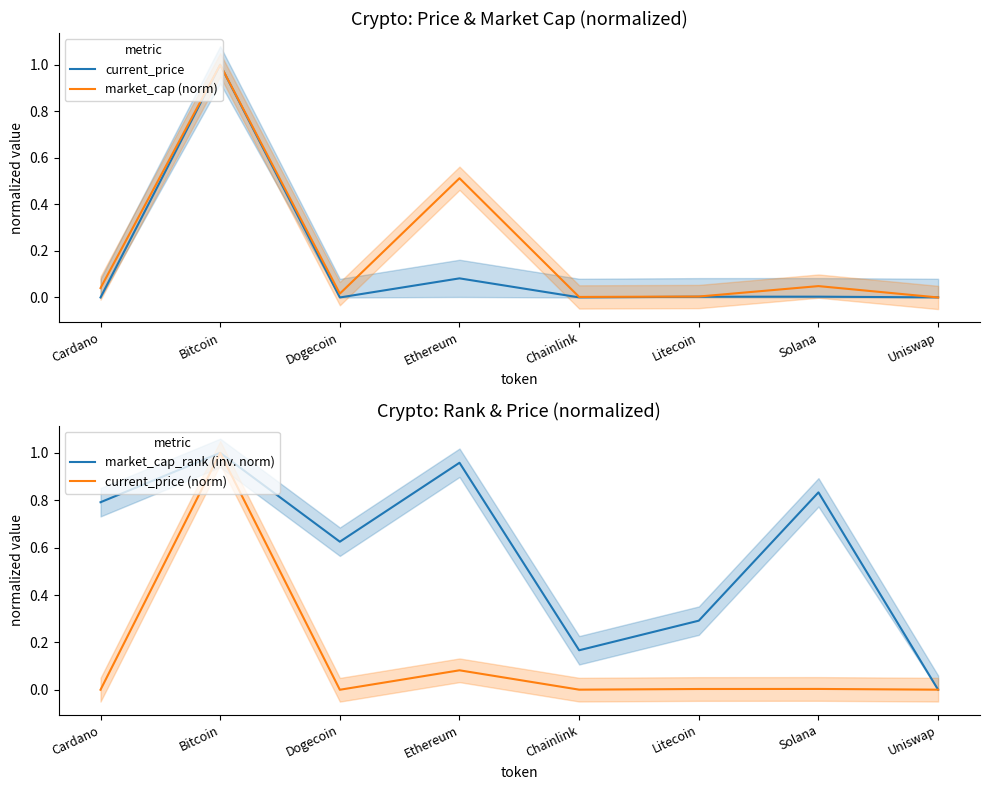

What position from the left is Solana?

7